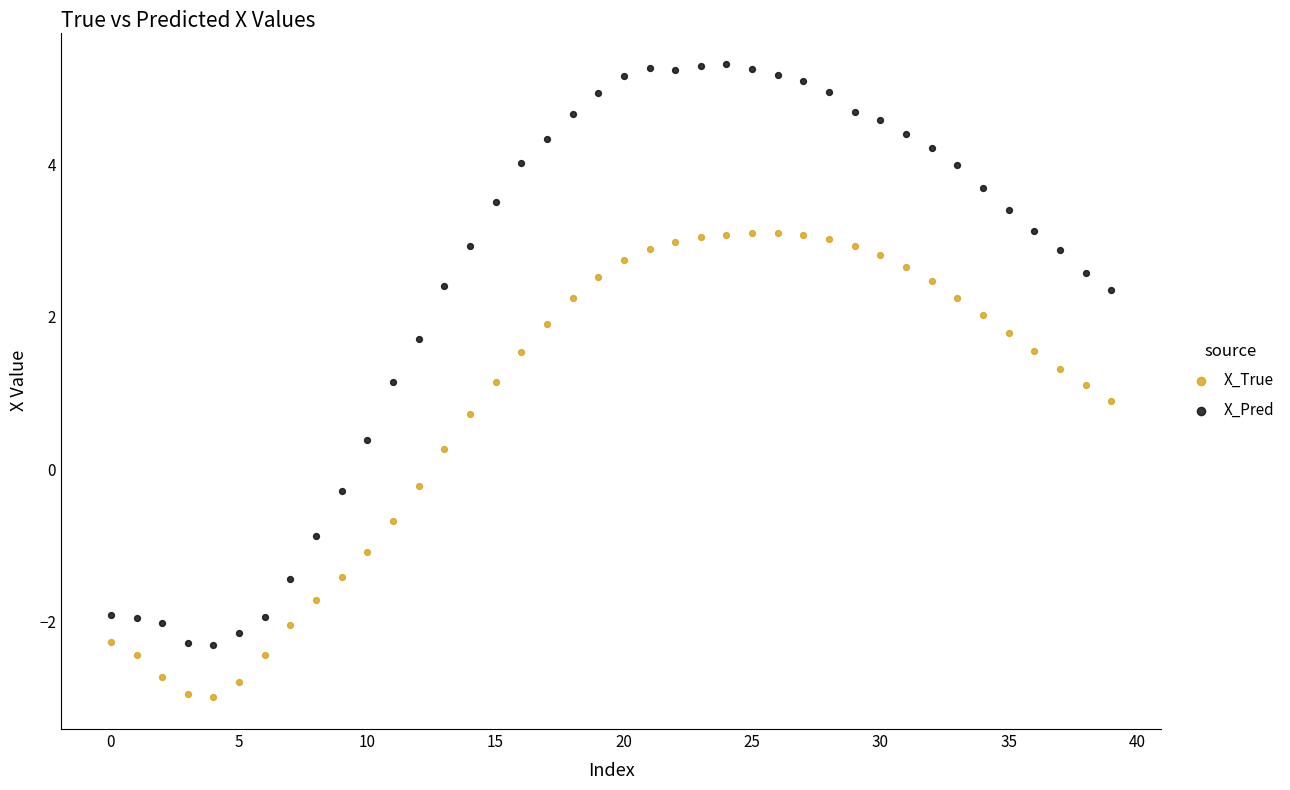

Across all data points, what is the range of Y values (max minus min)?

8.3